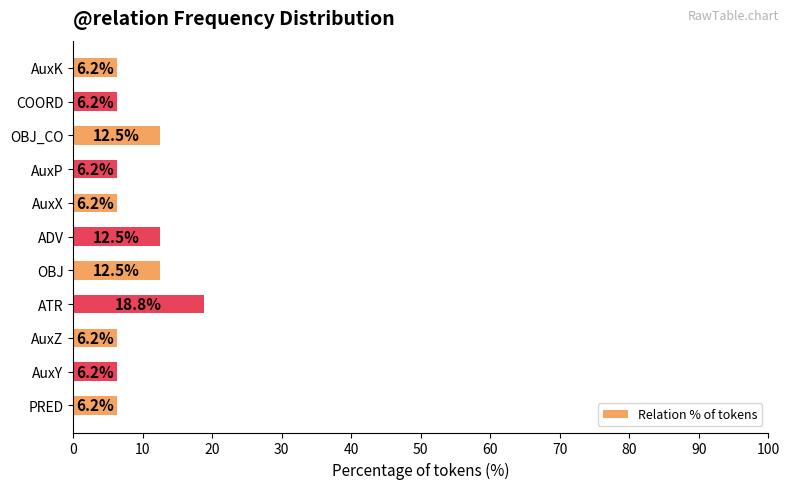

Which category has the highest value across all series?

ATR